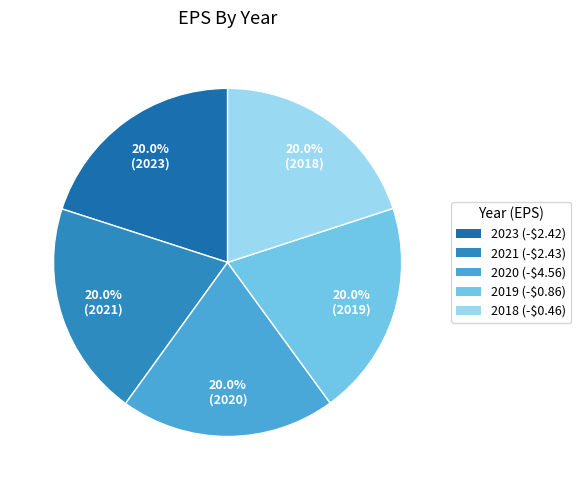

How many slices are in this pie chart?

5